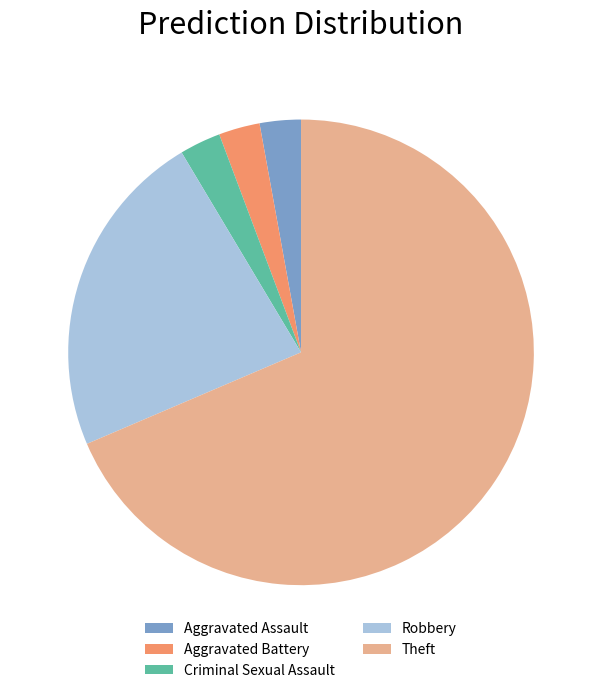

Combined, do Robbery and Aggravated Battery account for over 50%?

No